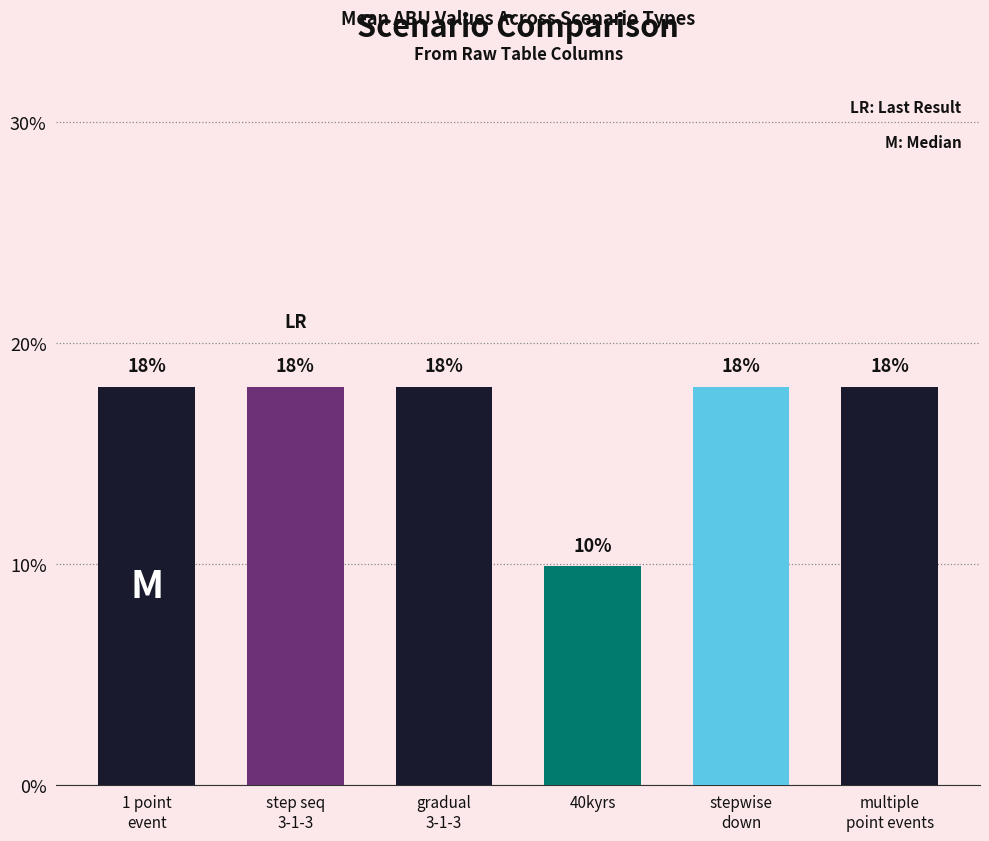

At which category does the chart reach its minimum across all series?

40kyrs